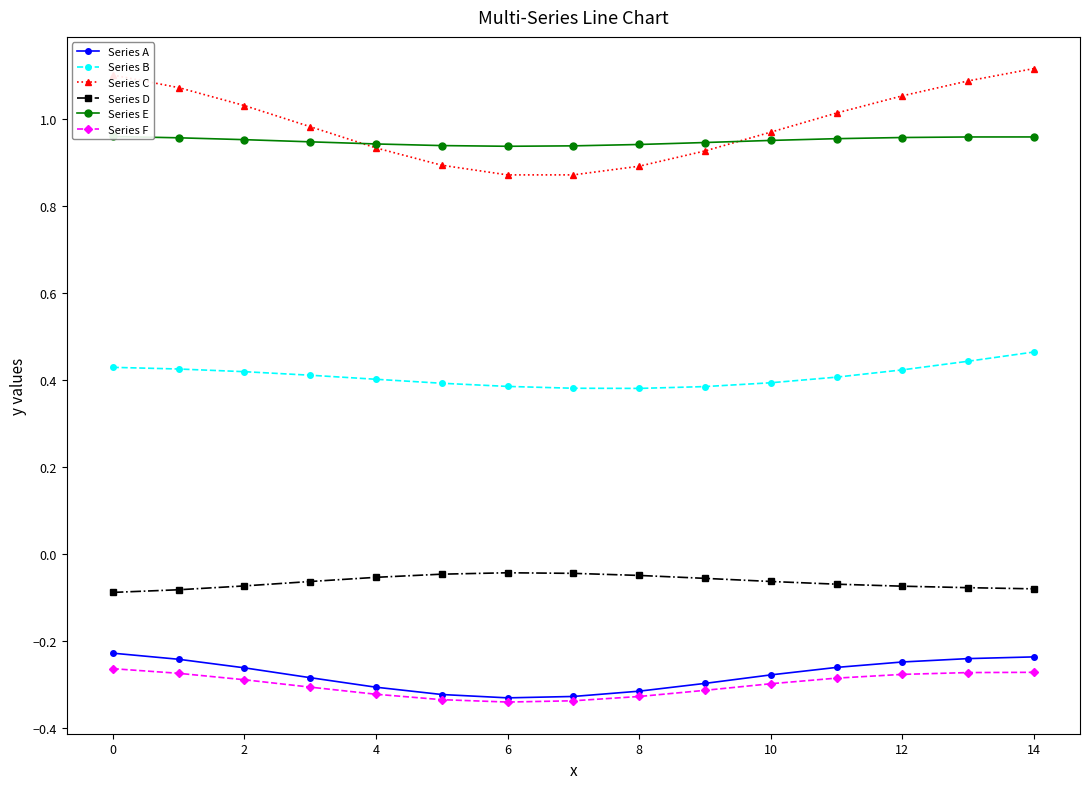

True or false: Series B and Series D cross at least once.

False